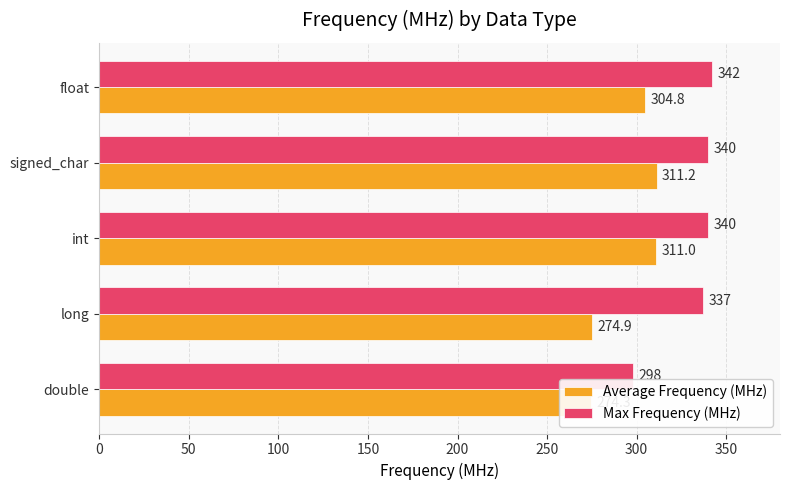

Which series has the widest spread of values?

Max Frequency (MHz)